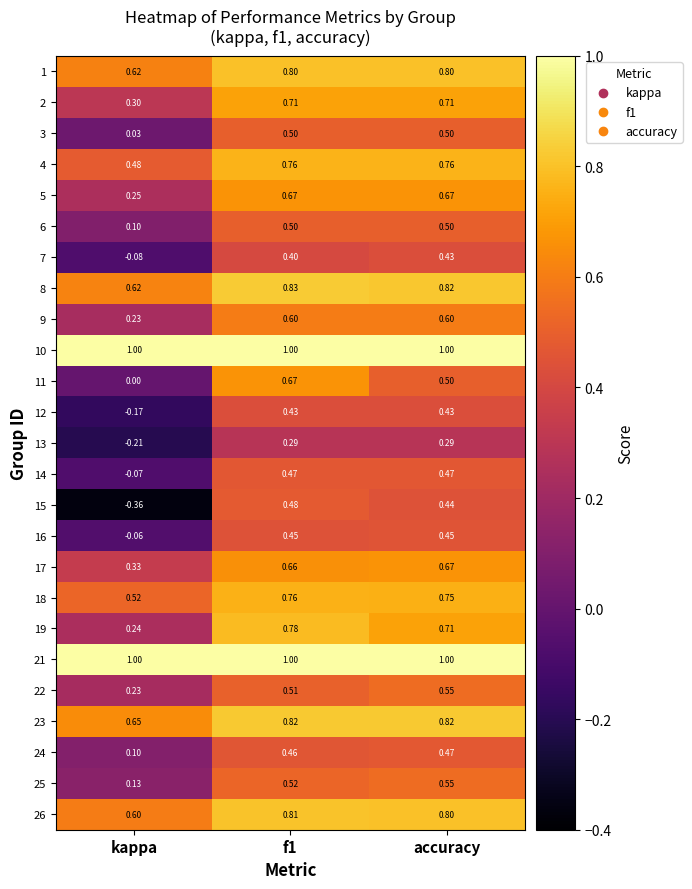

How many series are shown in this chart?

25